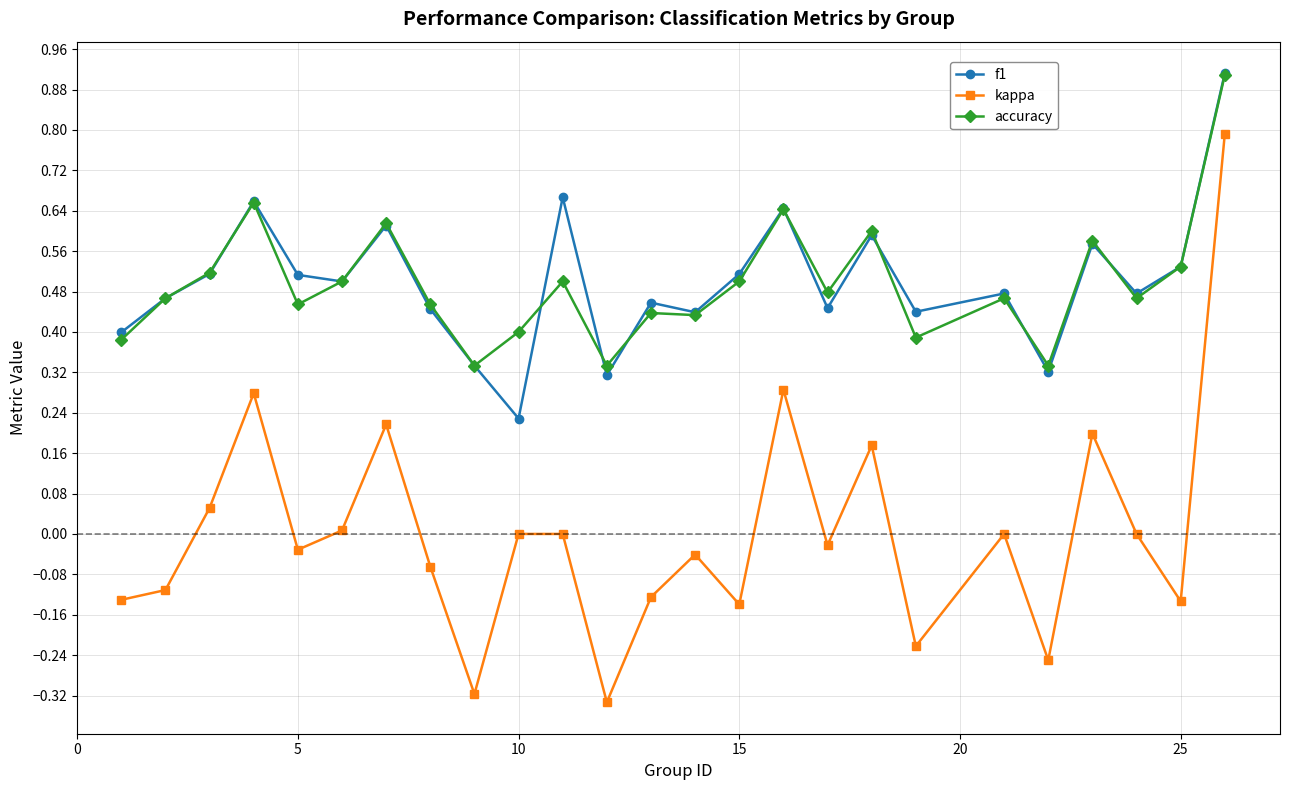

True or false: kappa and f1 cross at least once.

False